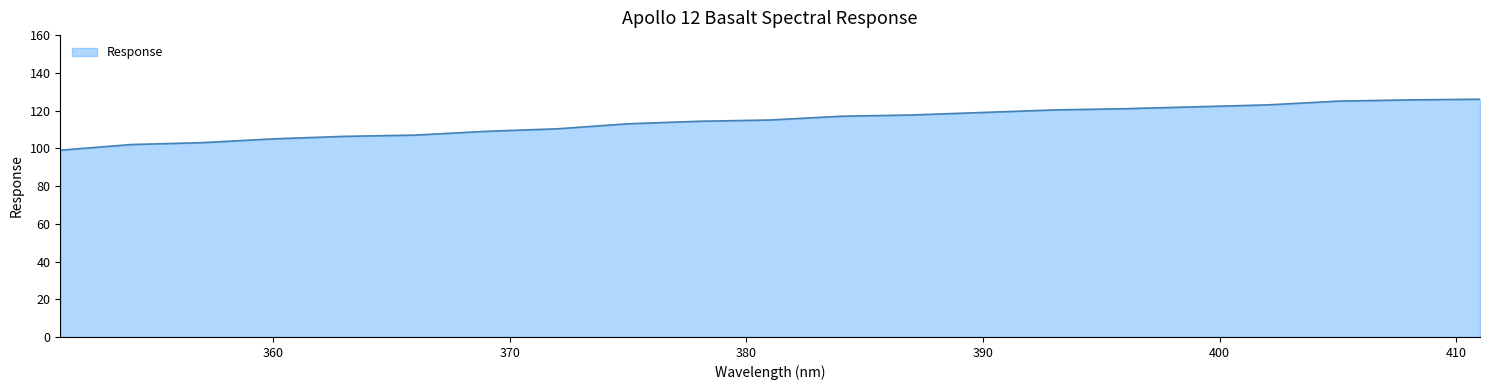

What is the maximum value shown in the chart?

126.0